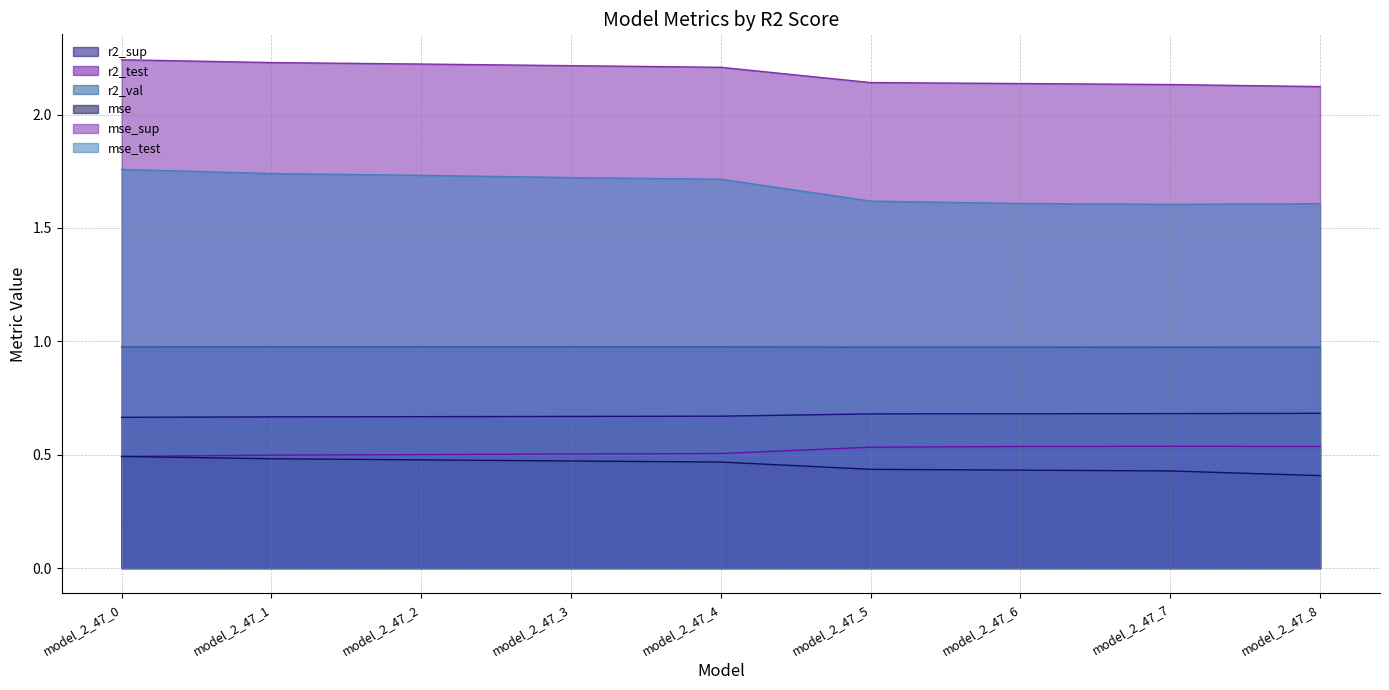

Which series has the largest total across all categories?

mse_sup